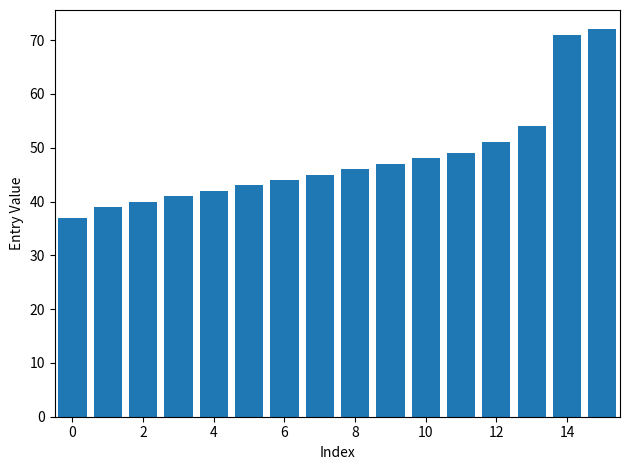

Count the number of categories in the chart.

16